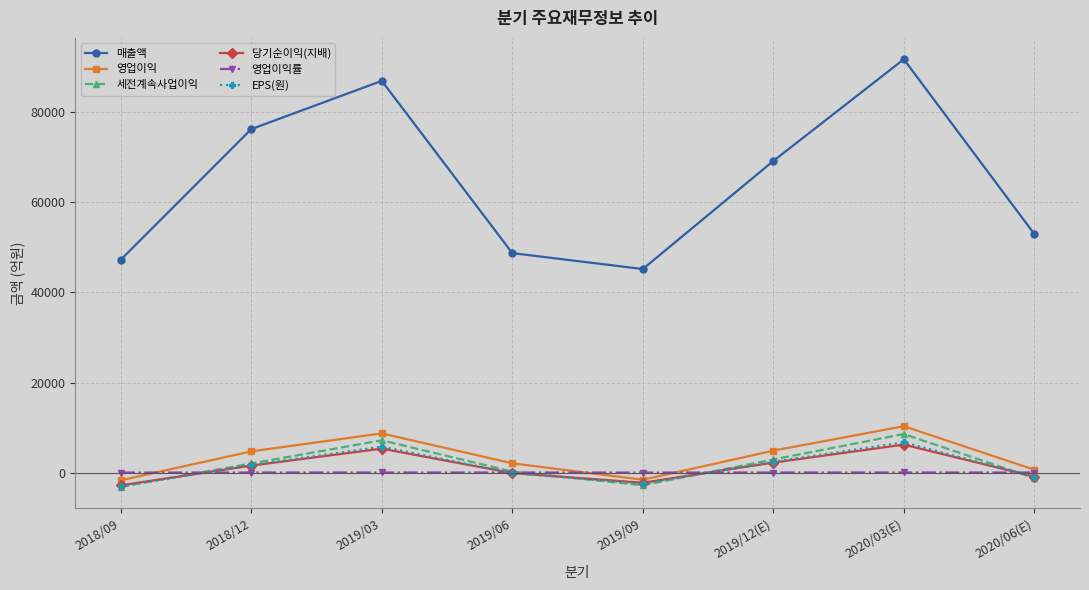

Which series has the largest range (max minus min)?

매출액